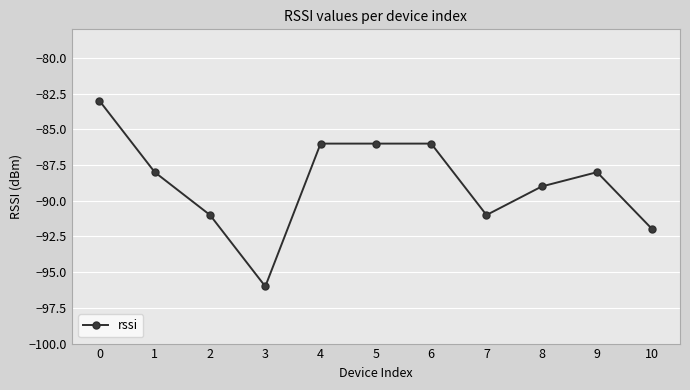

Reading left to right, transcribe all the data shown in this chart.

0=-83	1=-88	2=-91	3=-96	4=-86	5=-86	6=-86	7=-91	8=-89	9=-88	10=-92